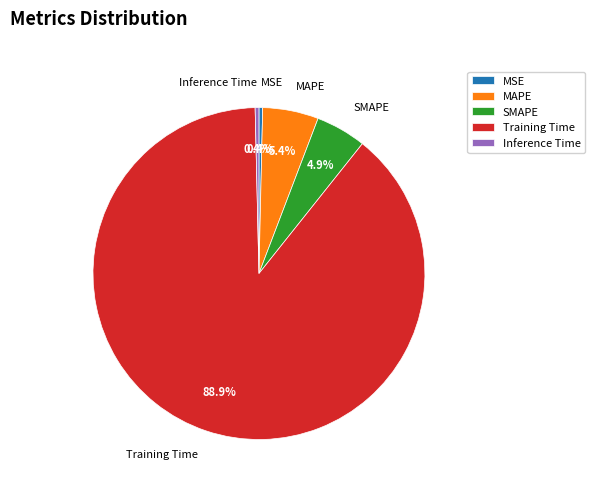

To the nearest percent, what percentage of the pie is Training Time?

89%